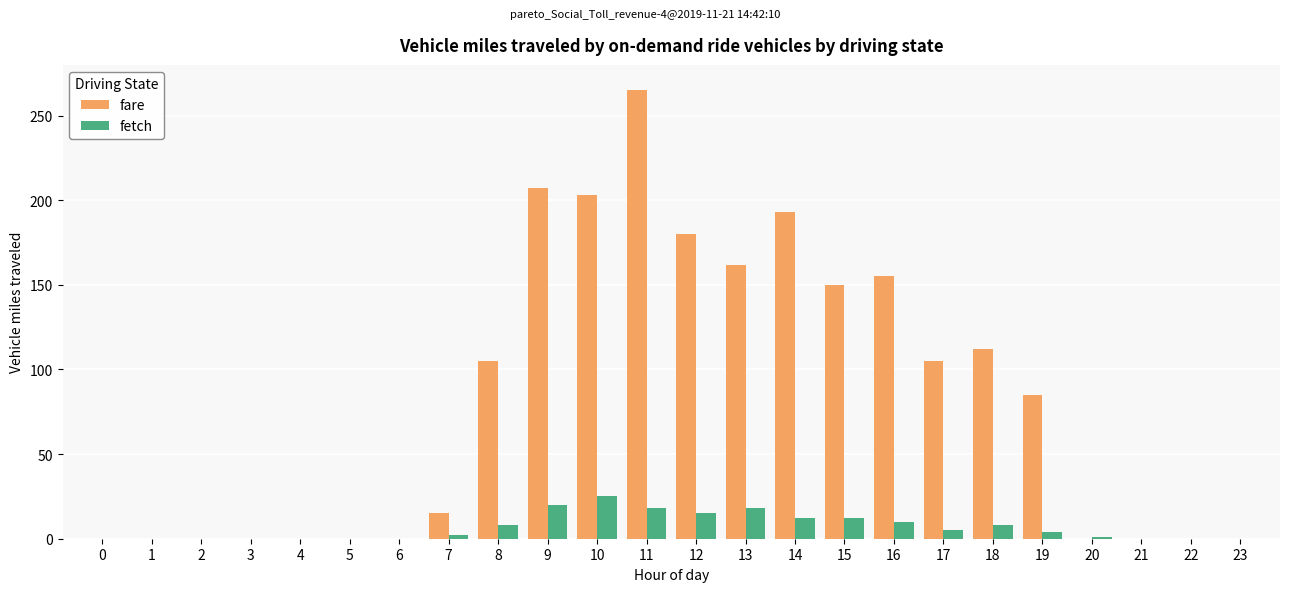

At which category is the sum across all series the highest?

11